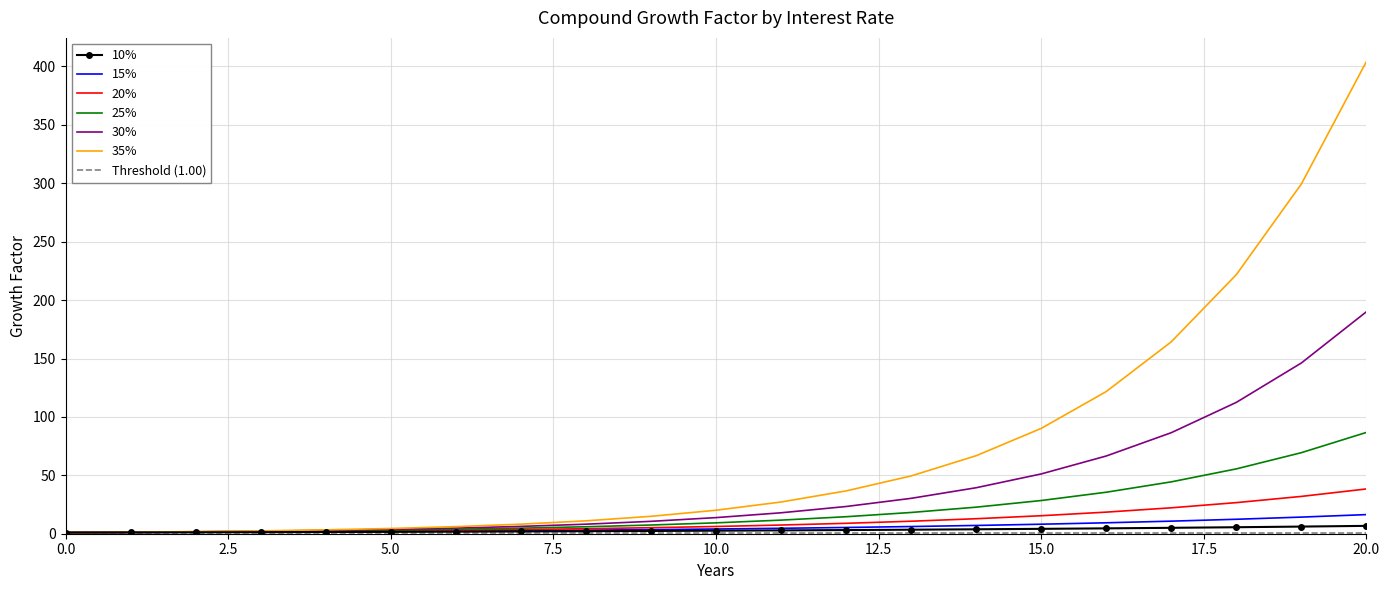

Rank the series by their maximum value, from highest to lowest.

35%, 30%, 25%, 20%, 15%, 10%